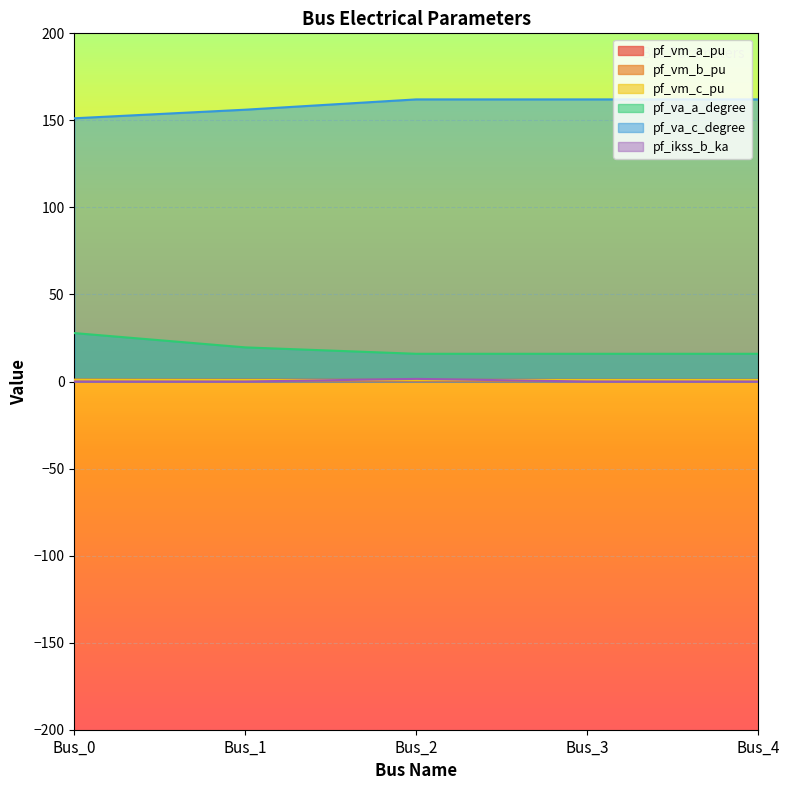

Rank the series at Bus_2 from highest to lowest value.

pf_va_c_degree, pf_va_a_degree, pf_ikss_b_ka, pf_vm_a_pu, pf_vm_c_pu, pf_vm_b_pu